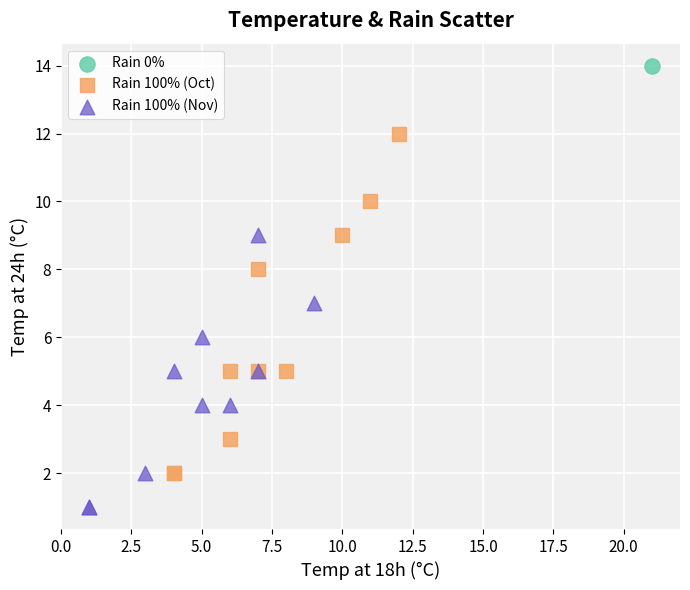

Which series contains the highest Y value?

Rain 0%